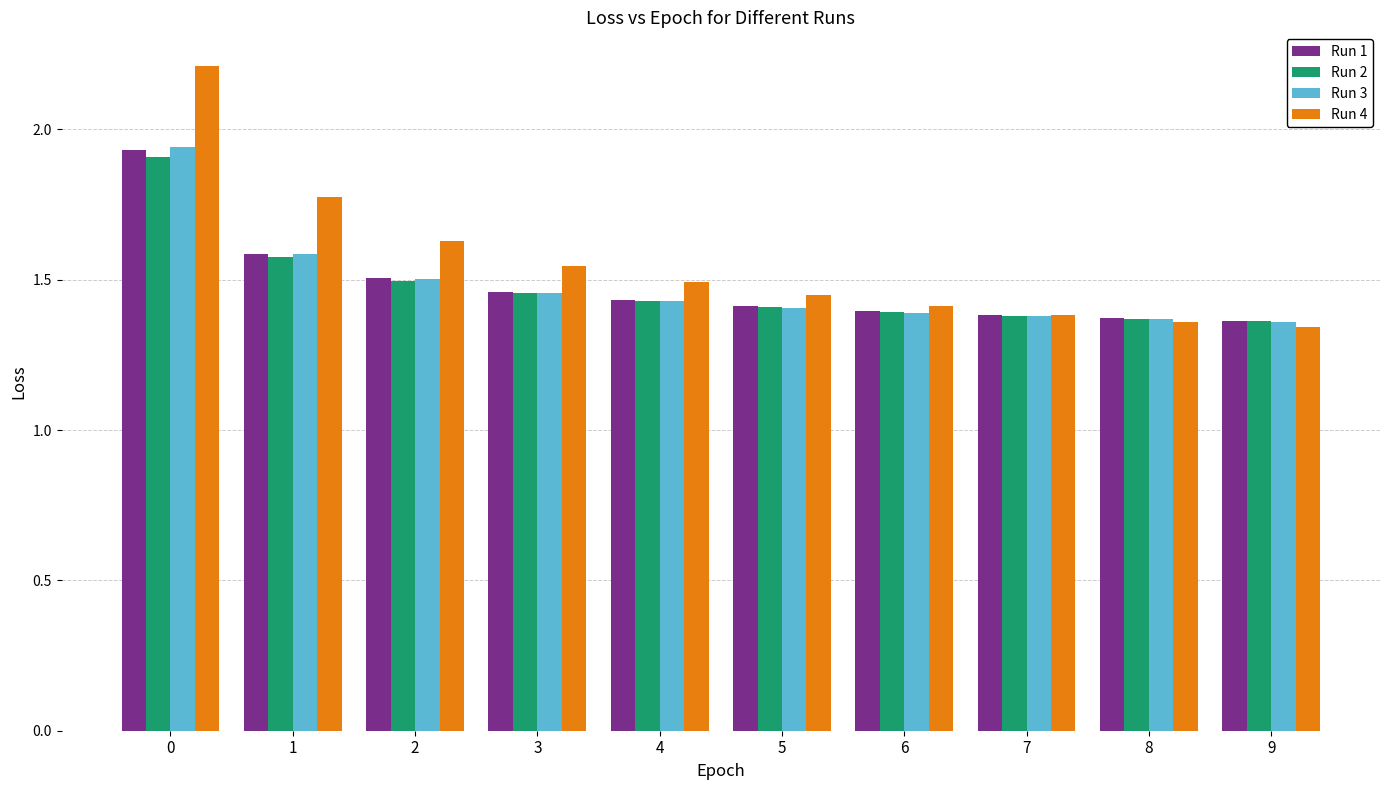

What is the sum of the Run 4 values at 0 and 2?

3.8